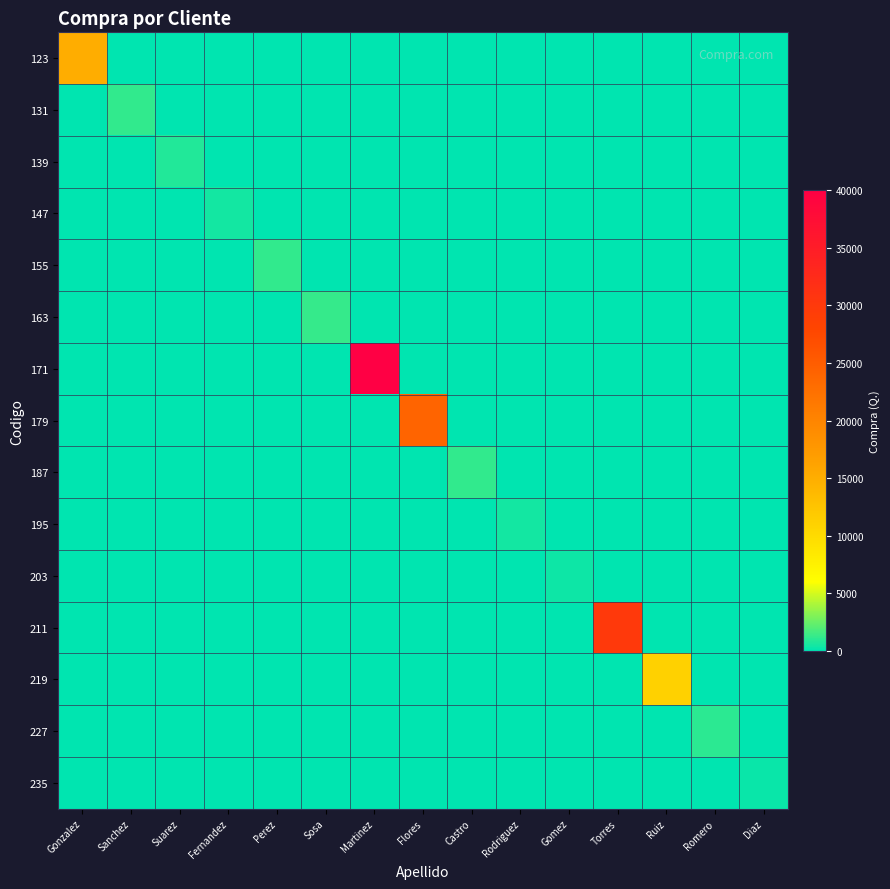

Between Flores and Rodriguez, which series saw the biggest shift?

179